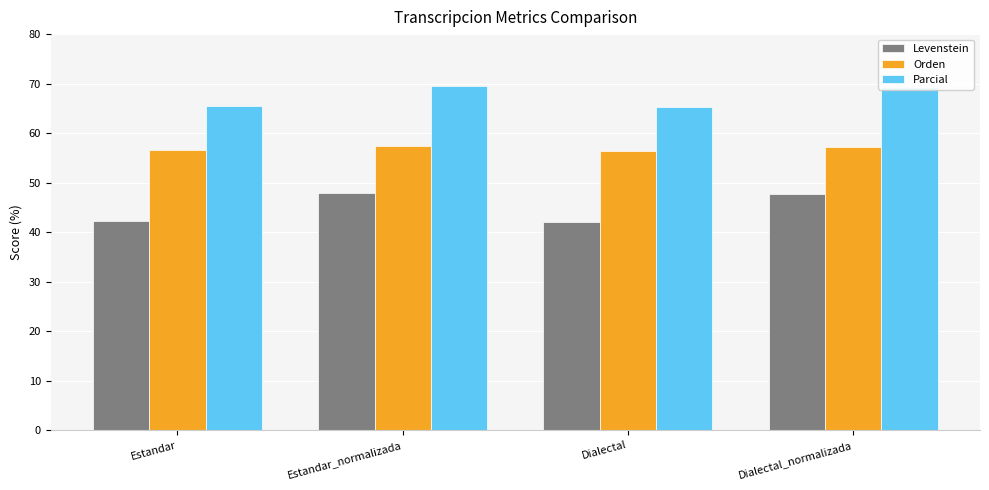

What is the difference between the maximum and minimum values in the Levenstein series?

5.8